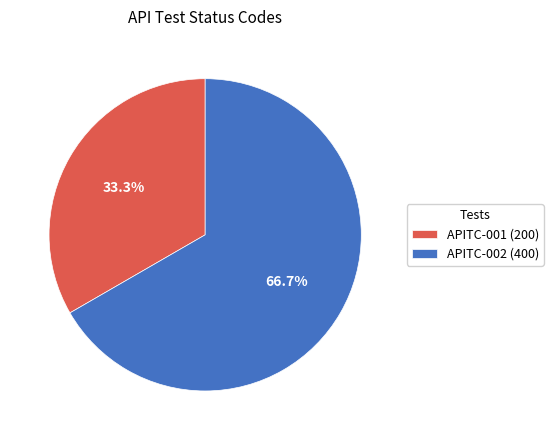

To the nearest percent, what is the combined percentage of APITC-001 and APITC-002?

100%